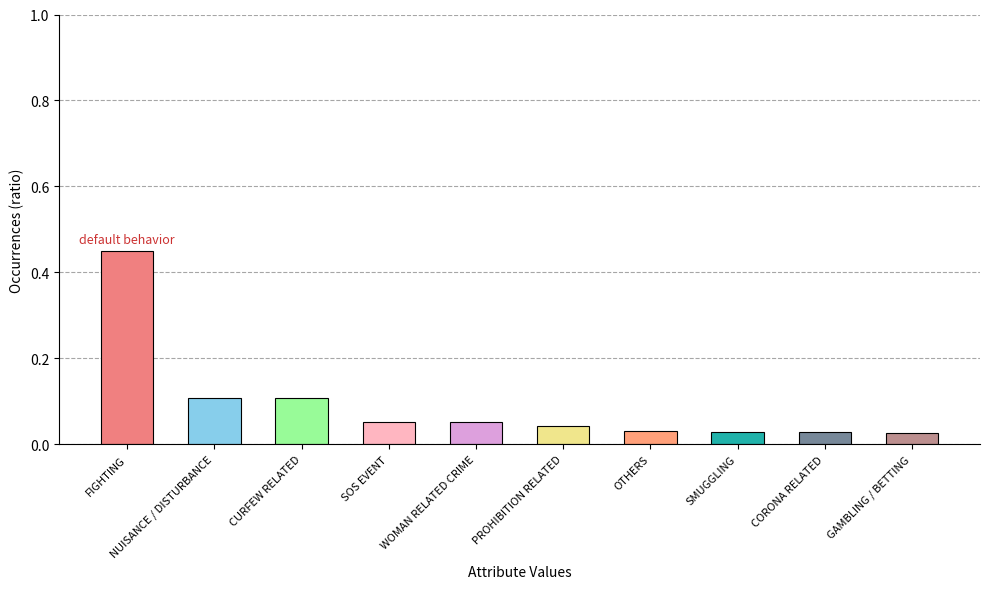

What is the sum of all values?

0.9